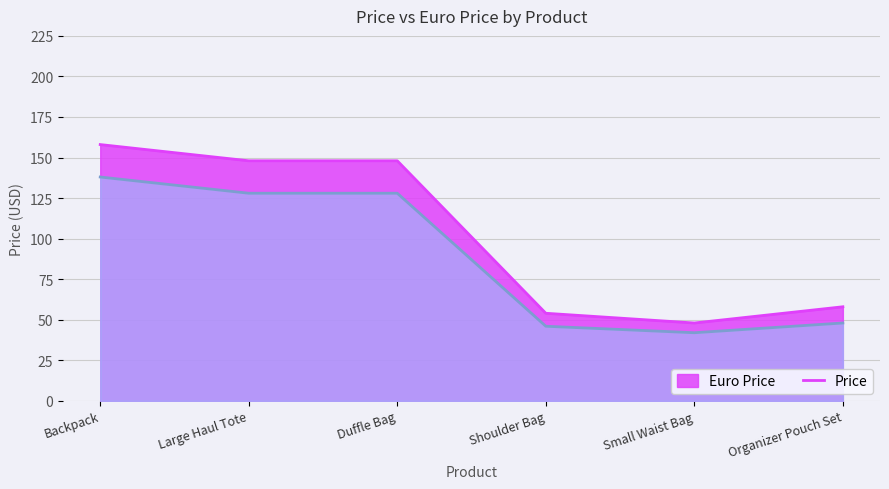

Reading right to left, transcribe all the data shown in this chart.

Price: 48	42	46	128	128	138
Euro Price: 58	48	54	148	148	158